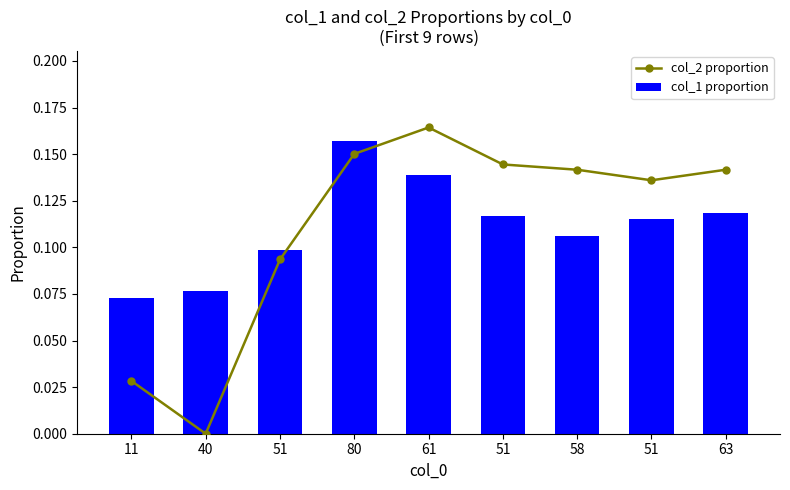

What is the total value across all series at 51?

0.2